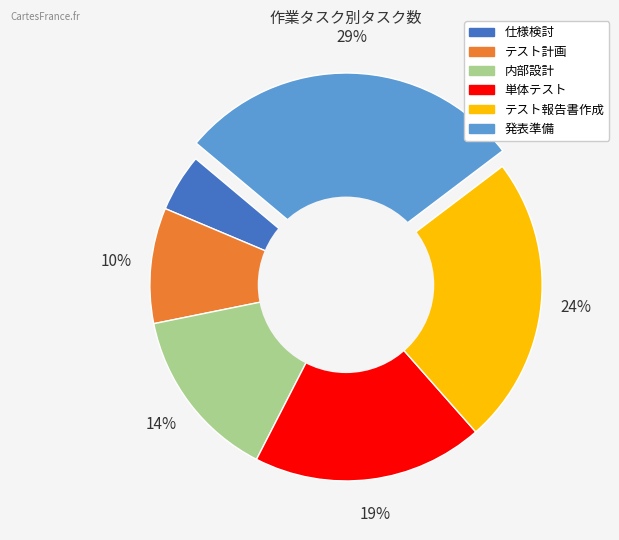

Approximately how many times larger is the value at テスト計画 compared to 単体テスト?

0.5